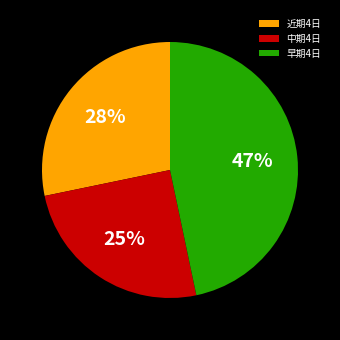

The 早期4日 slice represents 47% of the pie. True or false?

True